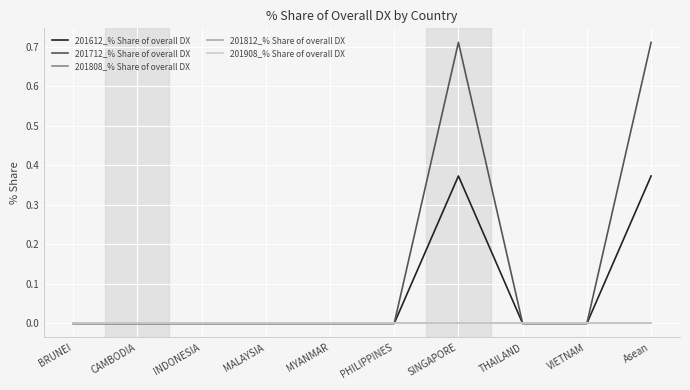

How many 201712_% Share of overall DX values are between 0 and 1?

10